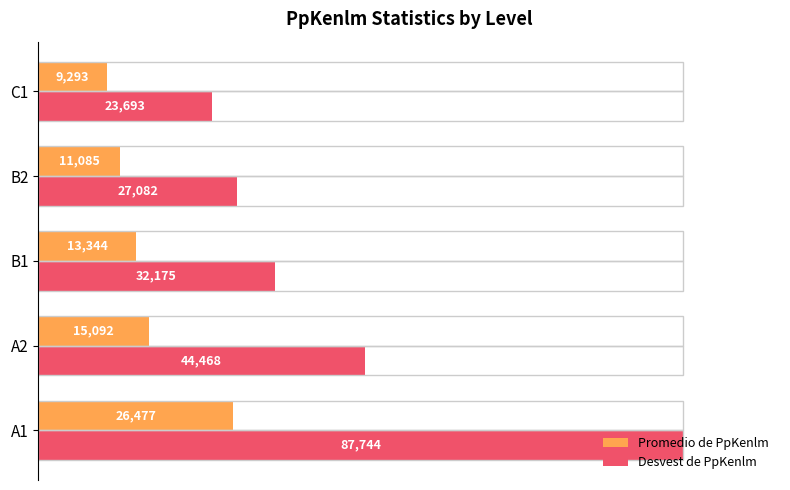

What are all the series names shown in the legend?

Promedio de PpKenlm, Desvest de PpKenlm